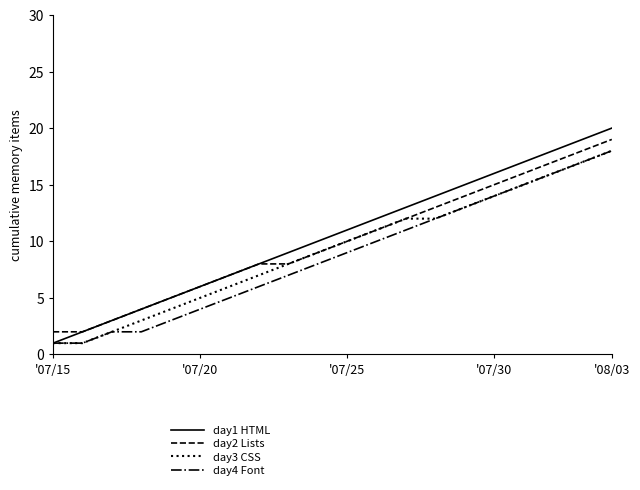

True or false: day4 Font and day2 Lists intersect in this chart.

False